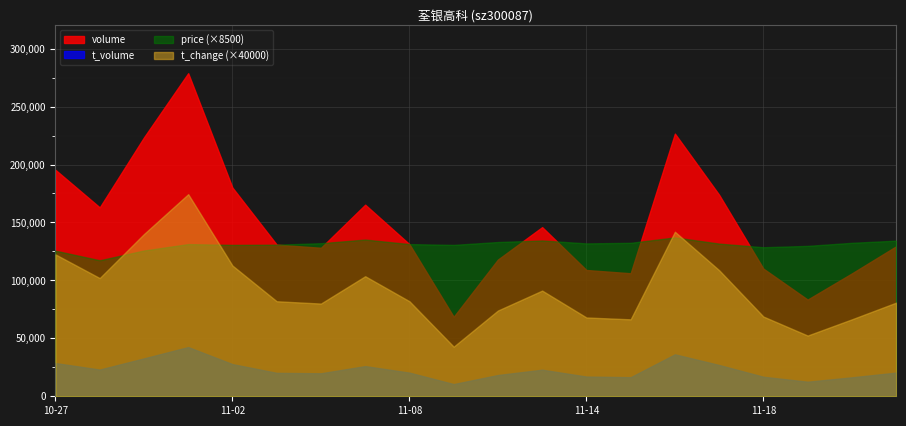

What is the maximum value shown in the chart?

278793.0